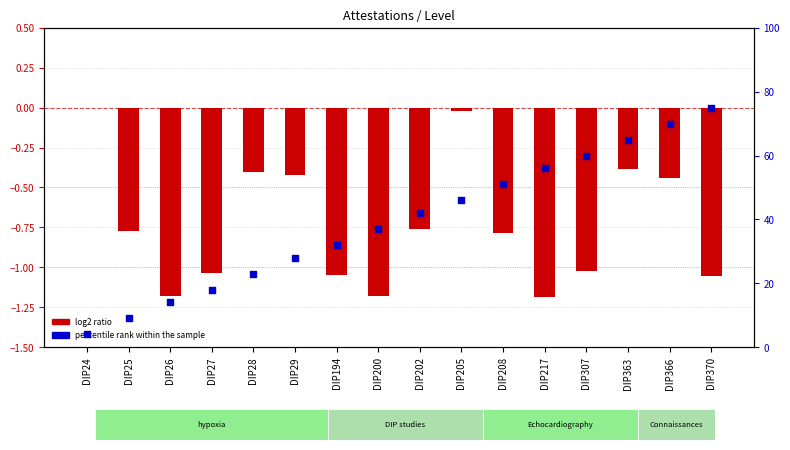

Which series has the widest spread of Y values?

percentile rank within the sample